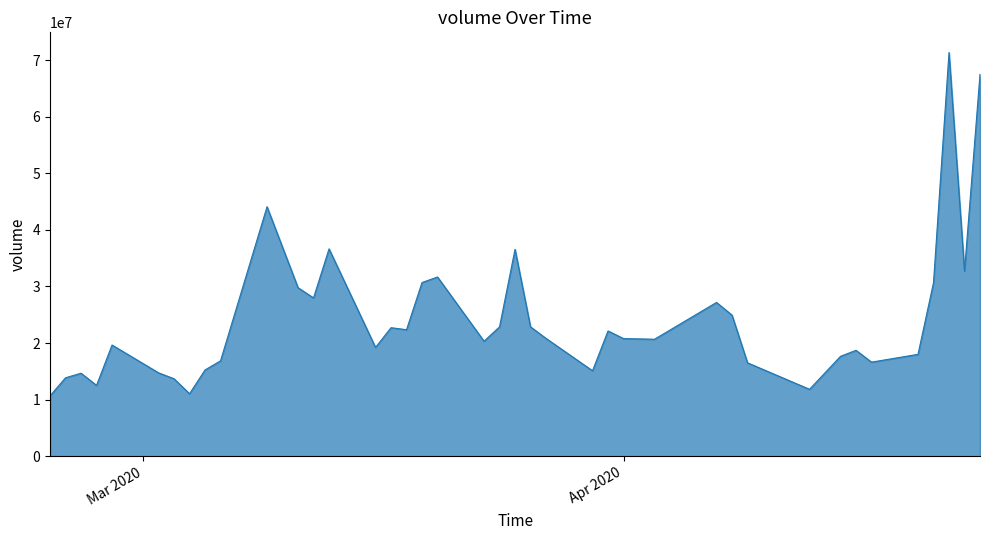

What is the difference between the maximum and minimum values?

60656576